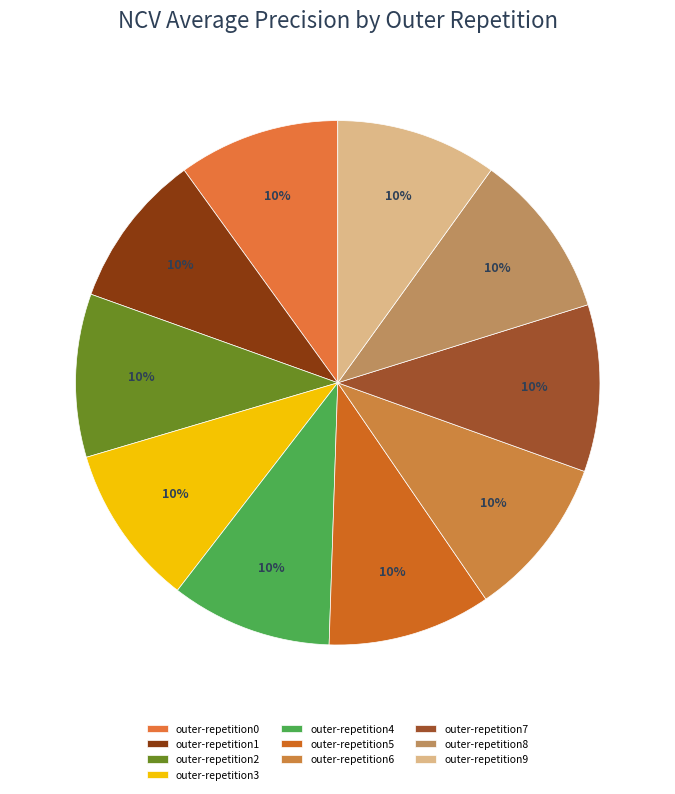

Which slice is the smallest?

outer-repetition1